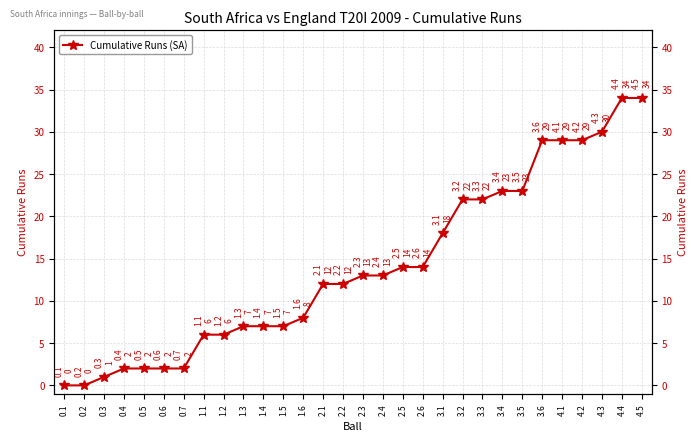

How many positive values are there?

28